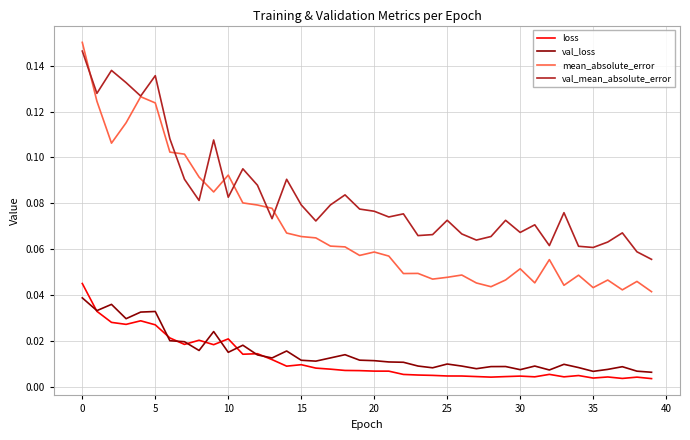

Which series has the widest spread of values?

mean_absolute_error